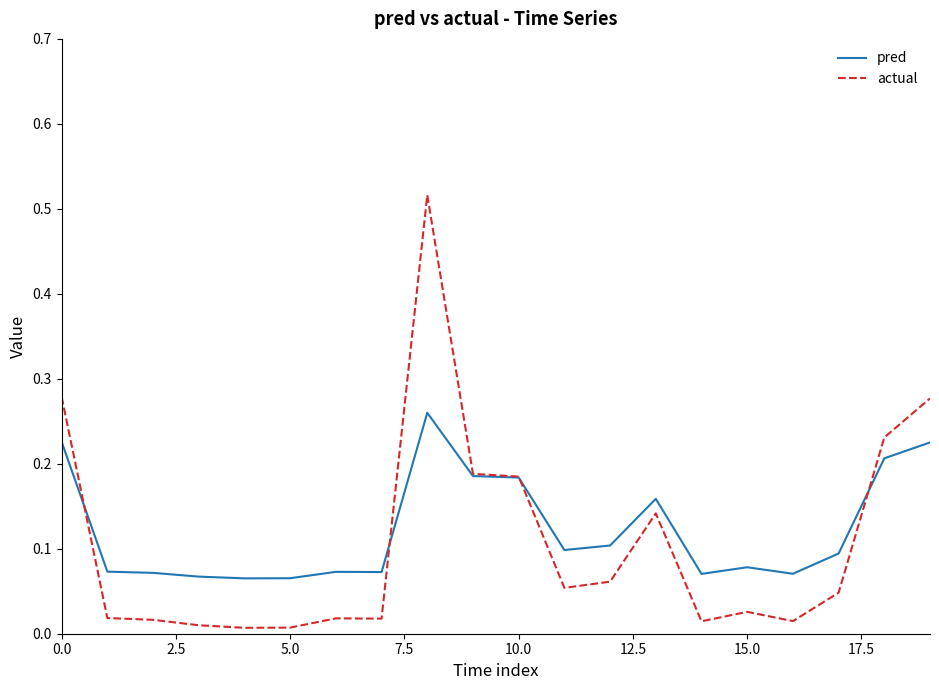

List the series in order of their peak value, lowest first.

pred, actual